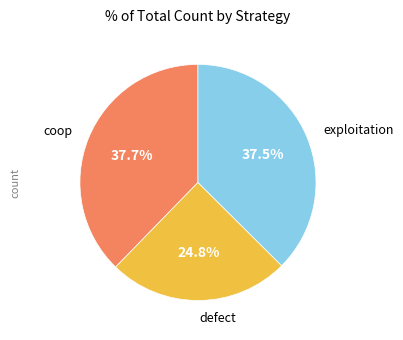

Is there any slice that represents more than half of the pie?

No